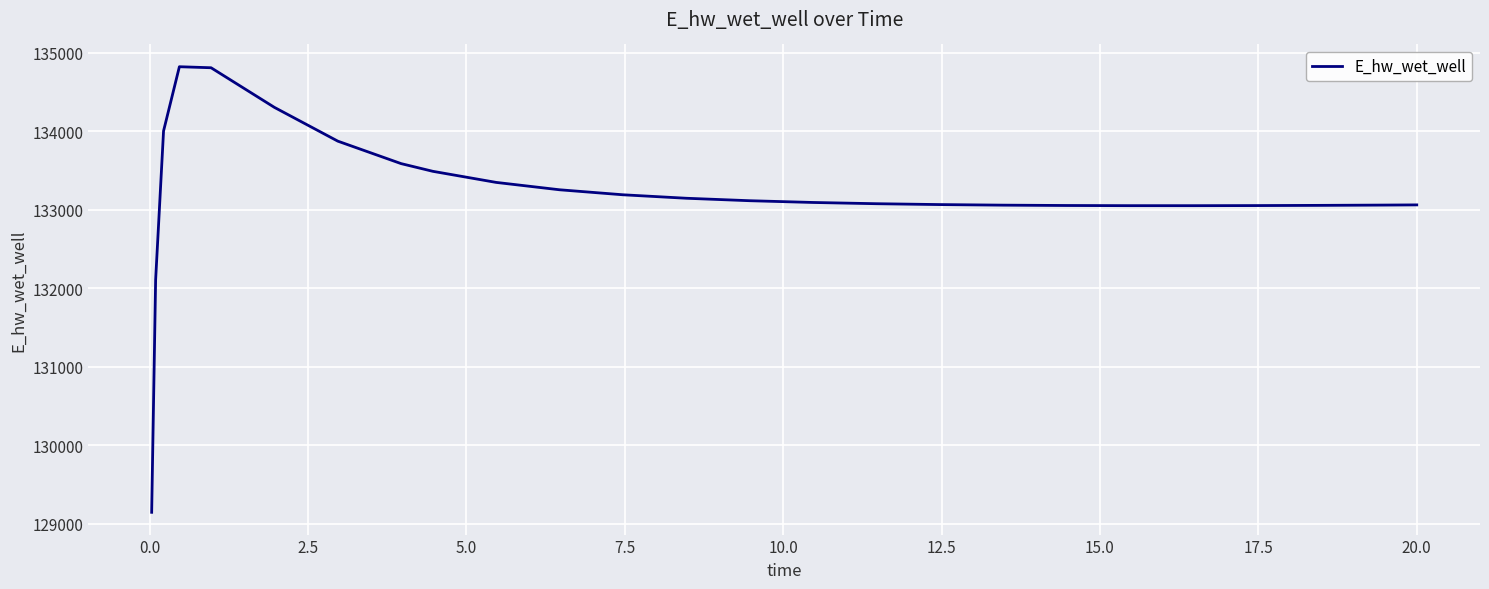

What is the greatest value displayed?

134824.7